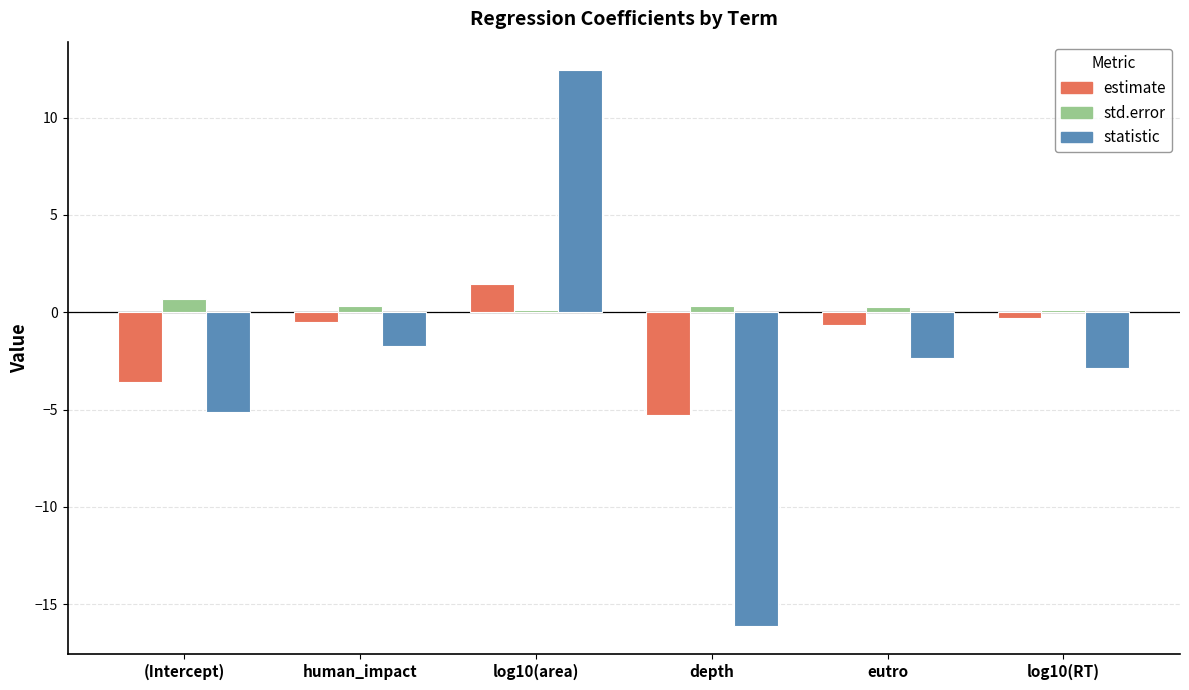

Which series changed the most between (Intercept) and eutro?

estimate